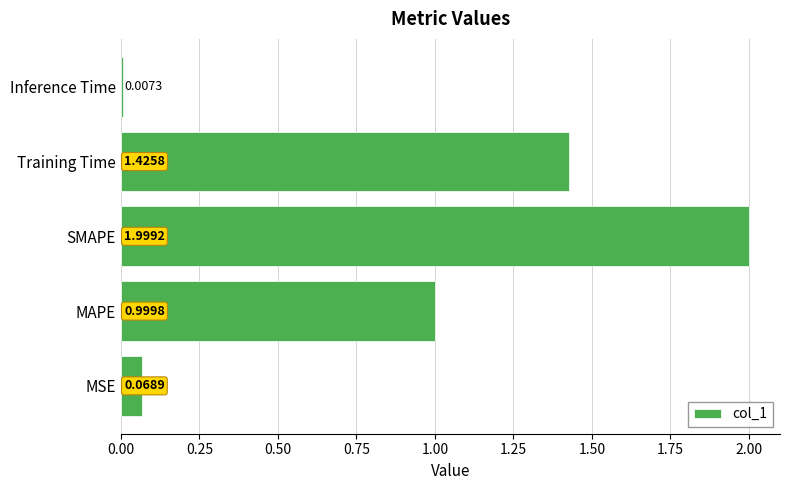

What is the average value?

0.9